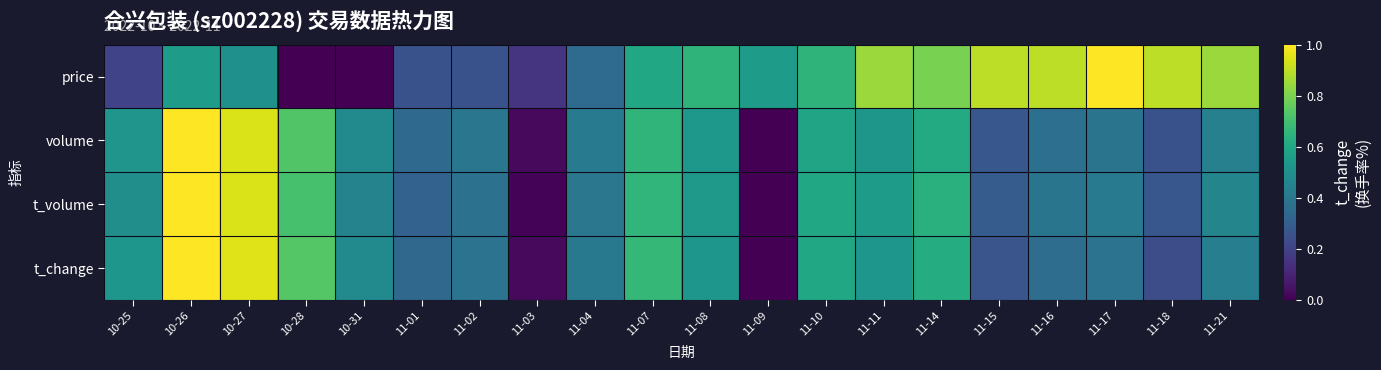

Which series has the largest range (max minus min)?

price